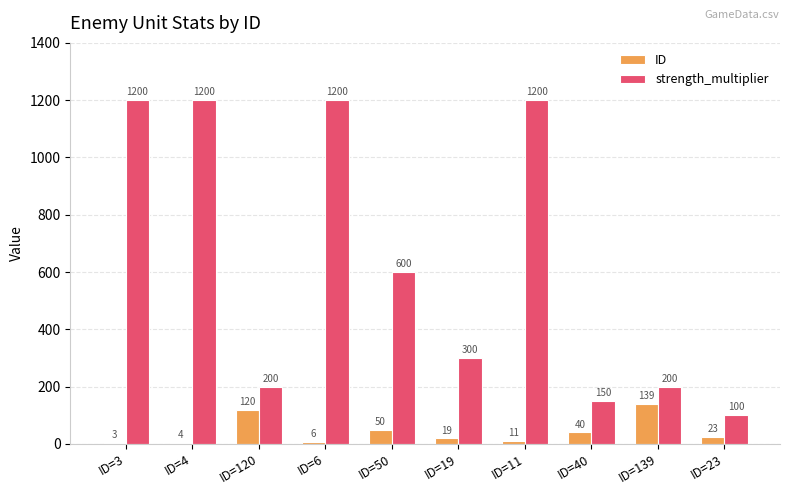

What value does the strength_multiplier series have at ID=139?

200